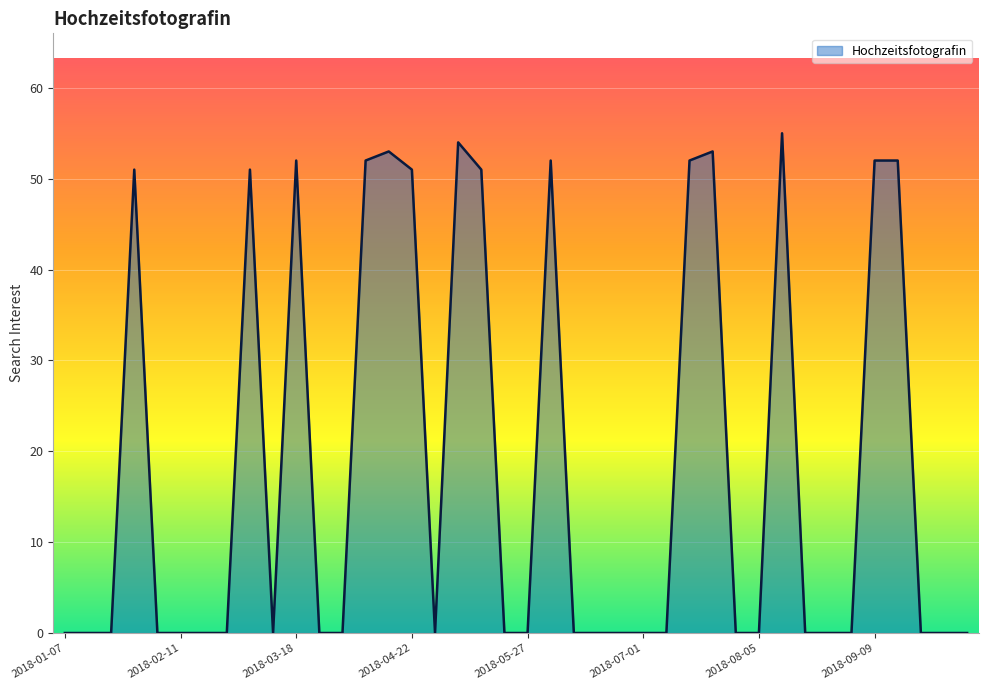

Does the chart have visible grid lines?

Yes